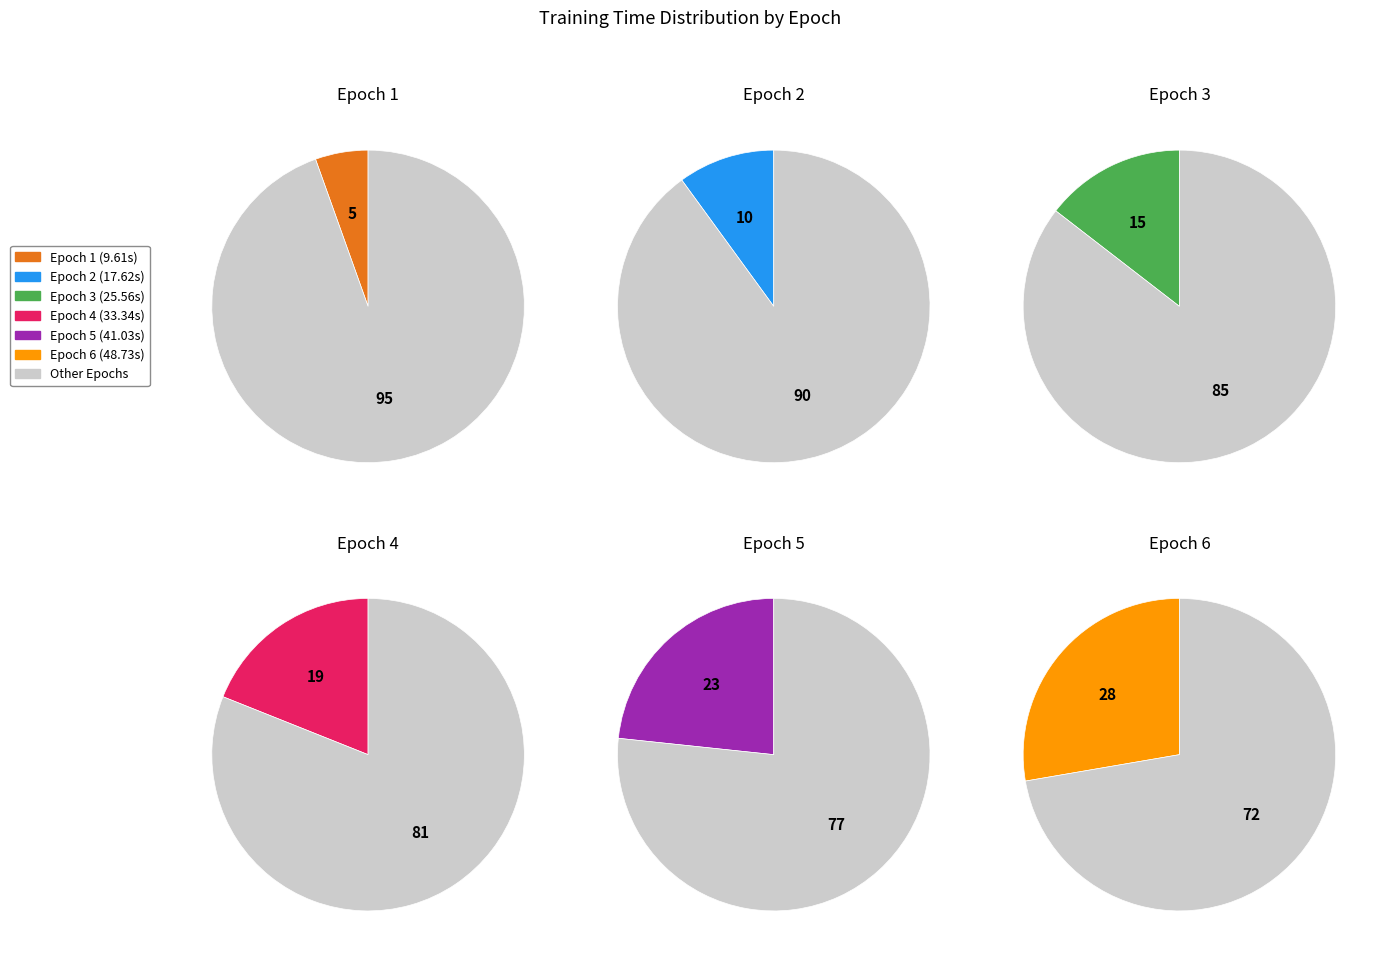

Approximately how many times larger is the value at 4 compared to 2?

1.9